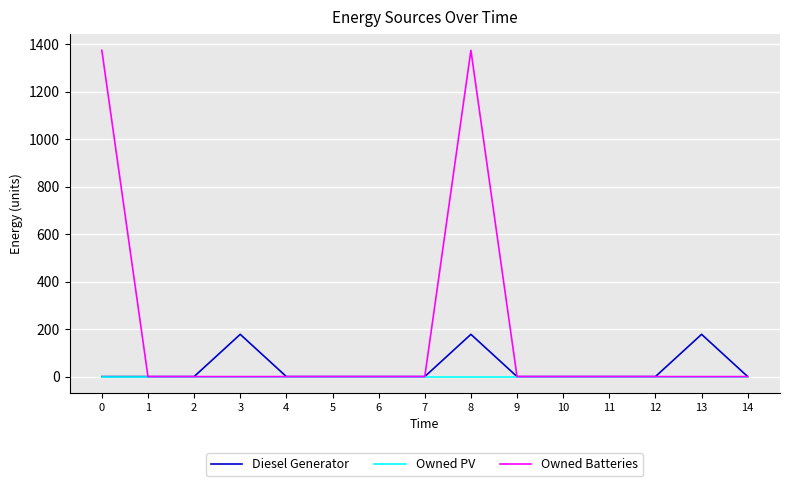

Which series has the largest range (max minus min)?

Owned Batteries